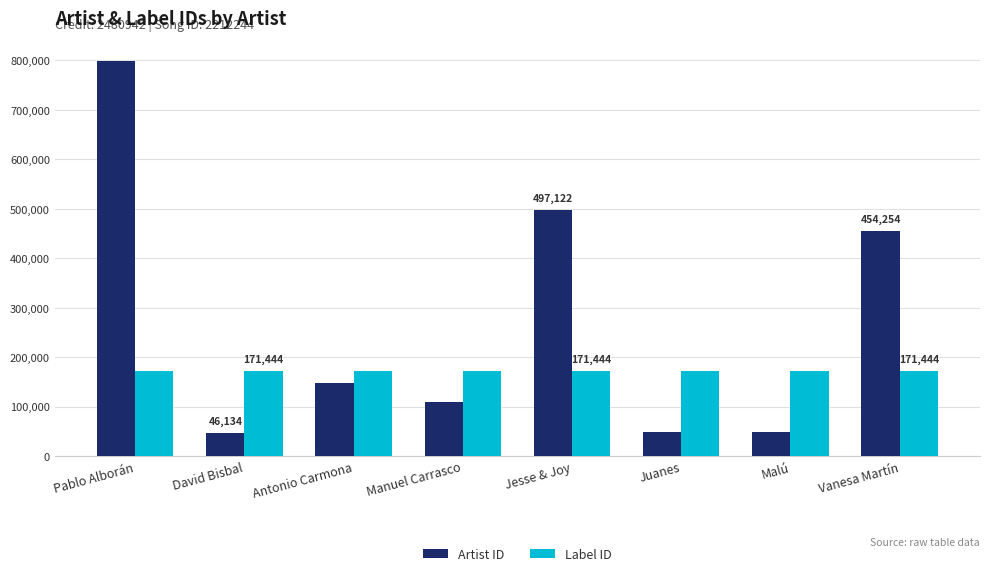

What is the difference between the maximum and minimum values in the Artist ID series?

753301